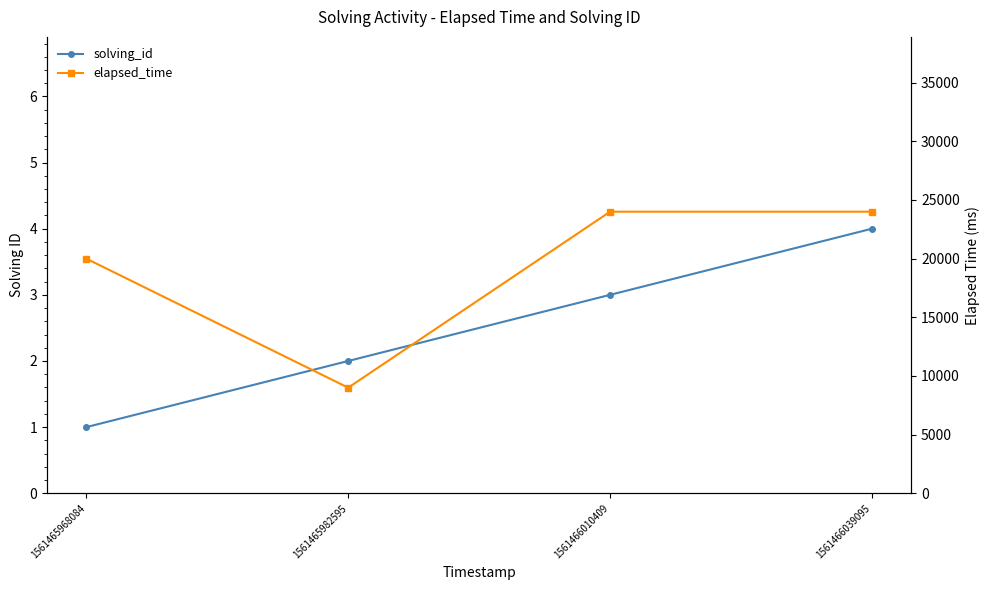

True or false: elapsed_time and solving_id intersect in this chart.

False